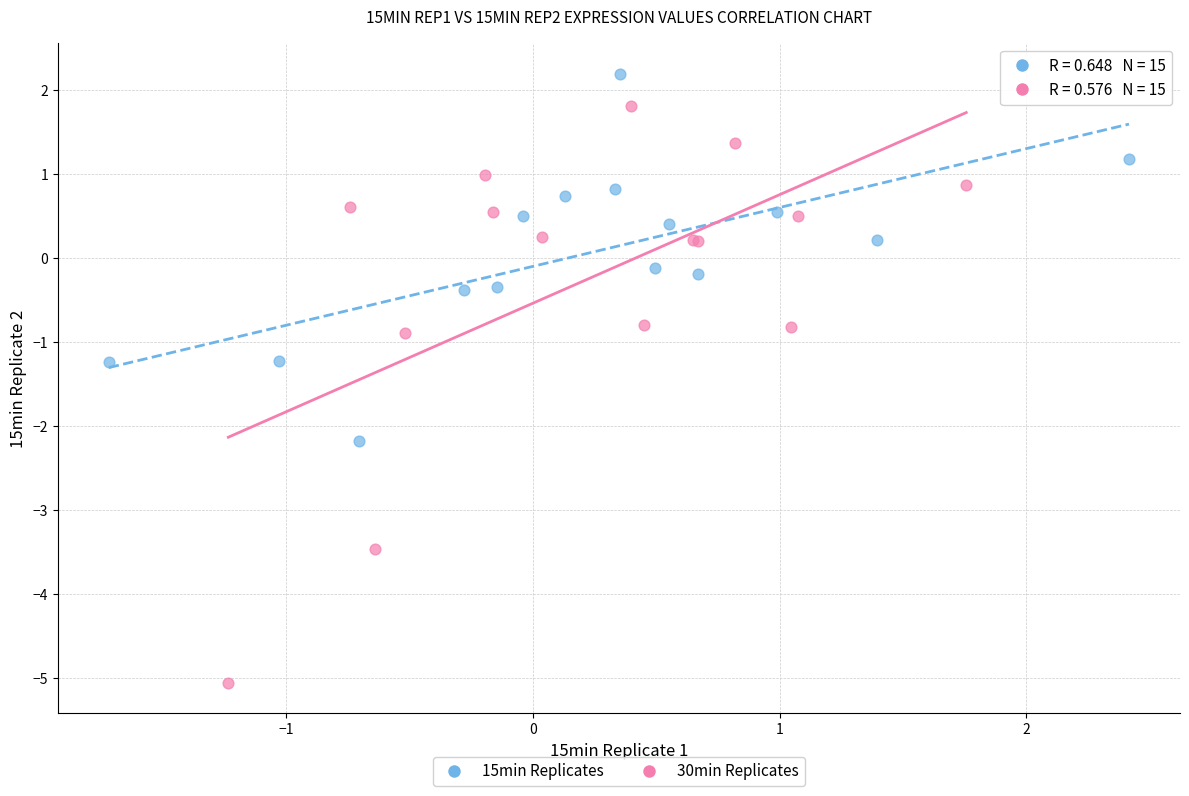

Which series reaches the maximum Y coordinate?

15min Replicates